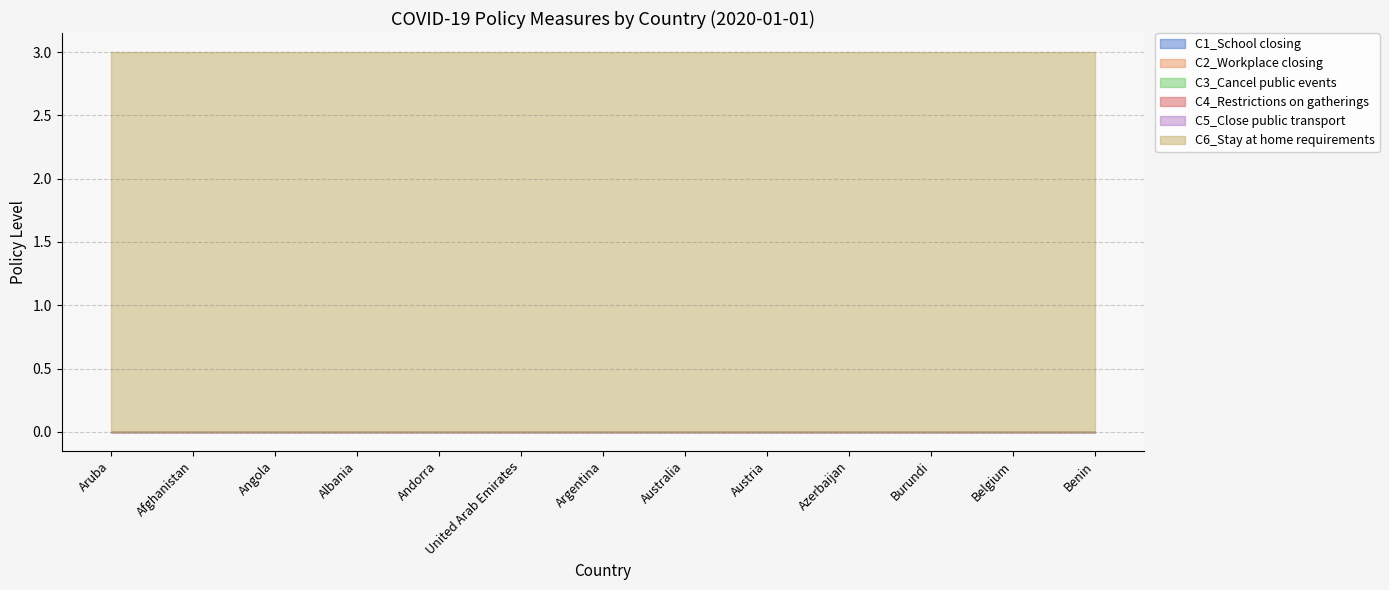

At which label does C3_Cancel public events reach its peak?

Aruba